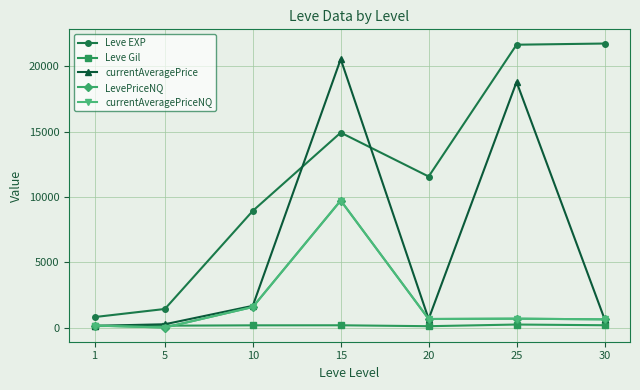

Is this an area chart (filled region under the line)?

No